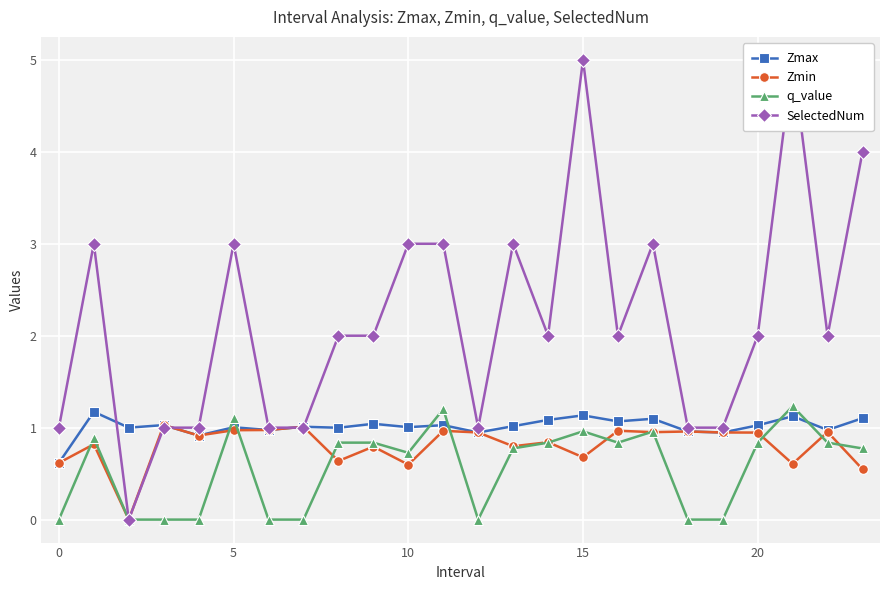

Is it true that Zmin equals 0.2 at 20?

False